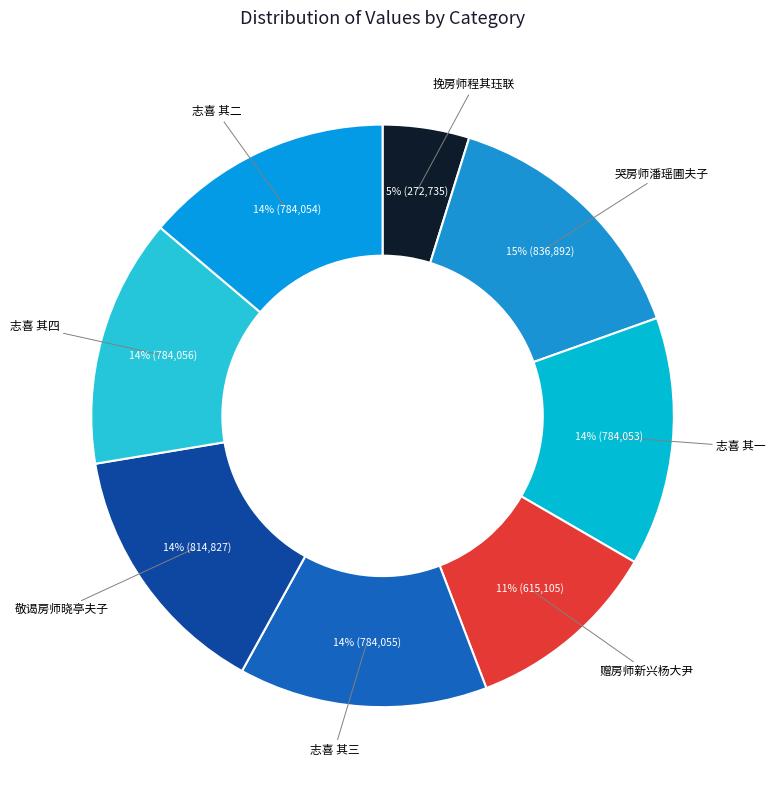

Does any single category account for the majority?

No